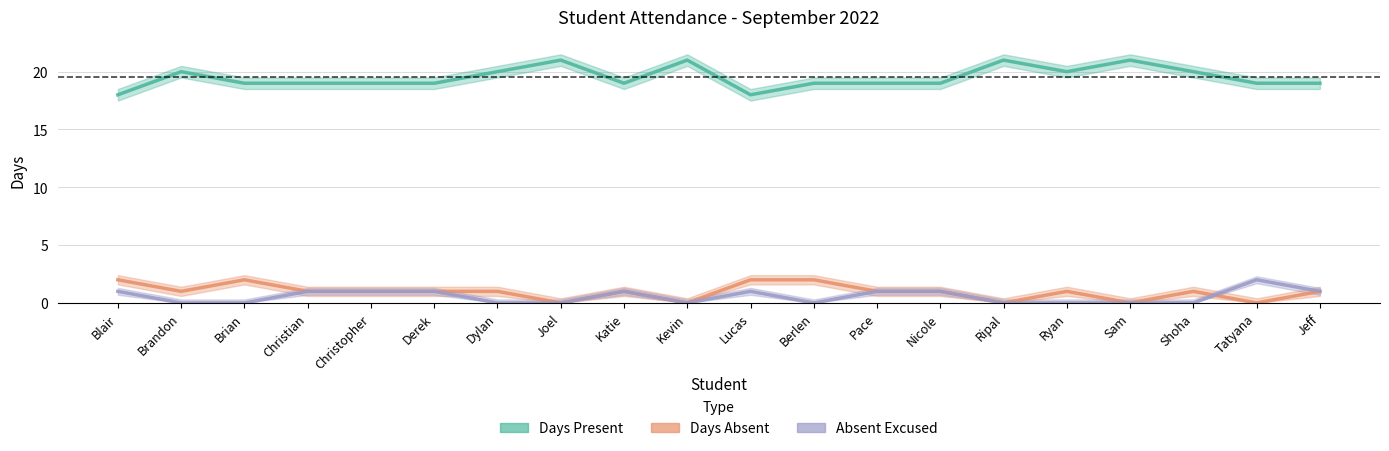

The value of Days Absent at Kevin is 0. True or false?

True